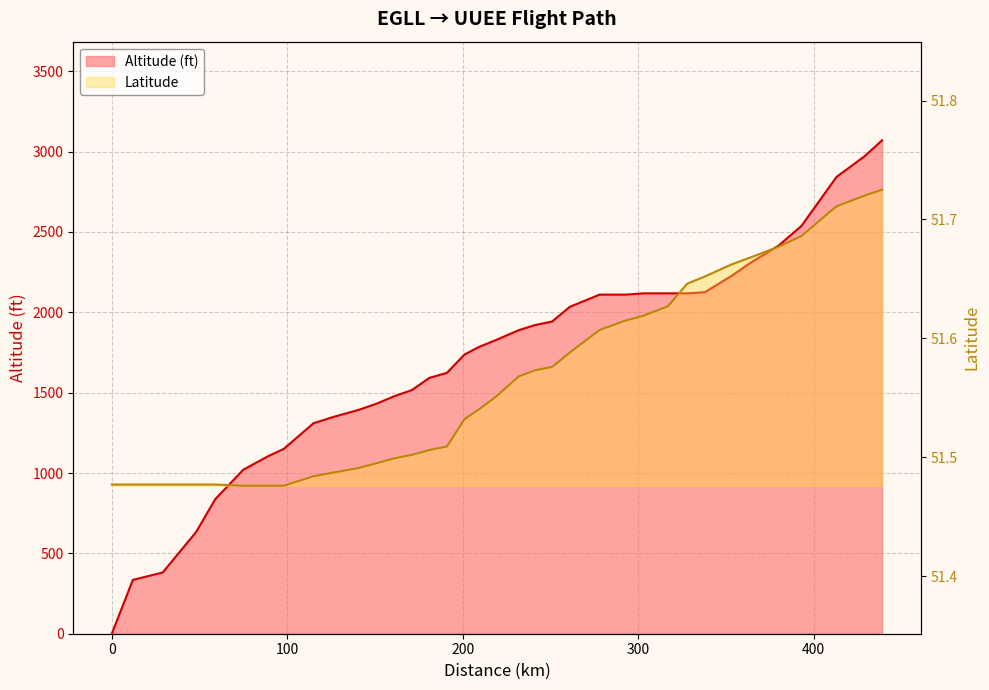

List the series in order of their peak value, highest first.

Altitude (ft), Latitude